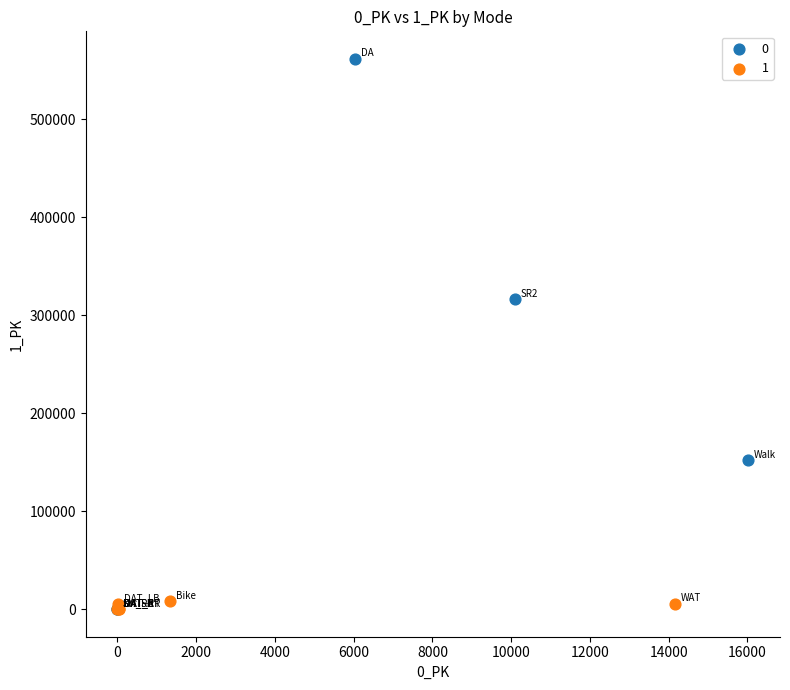

Which series has the widest spread of Y values?

0